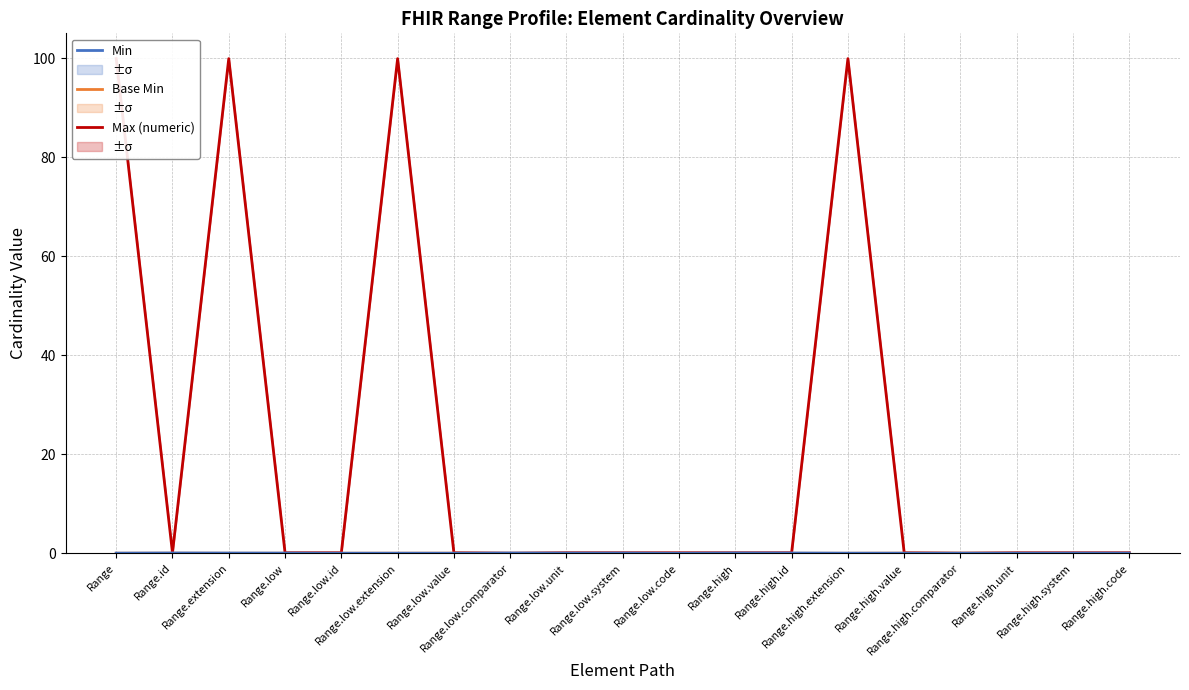

Which category has the highest value in the Max (numeric) series?

Range